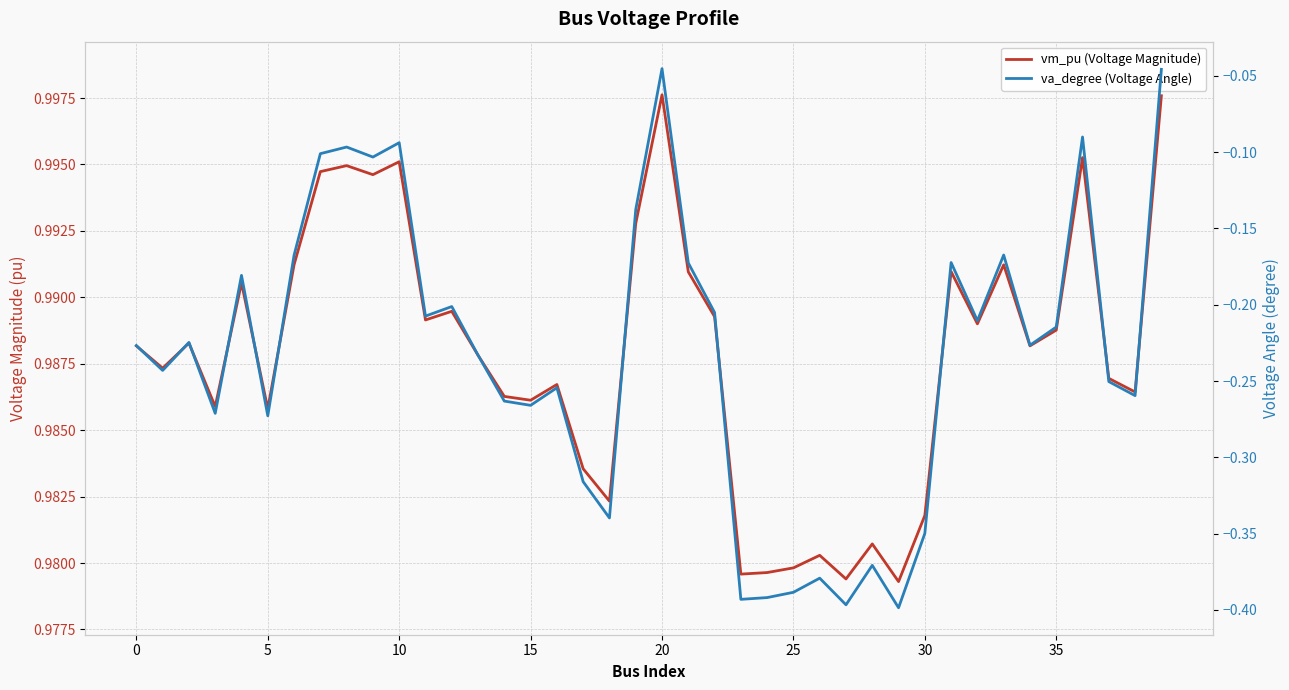

How many lines are shown in the chart?

2